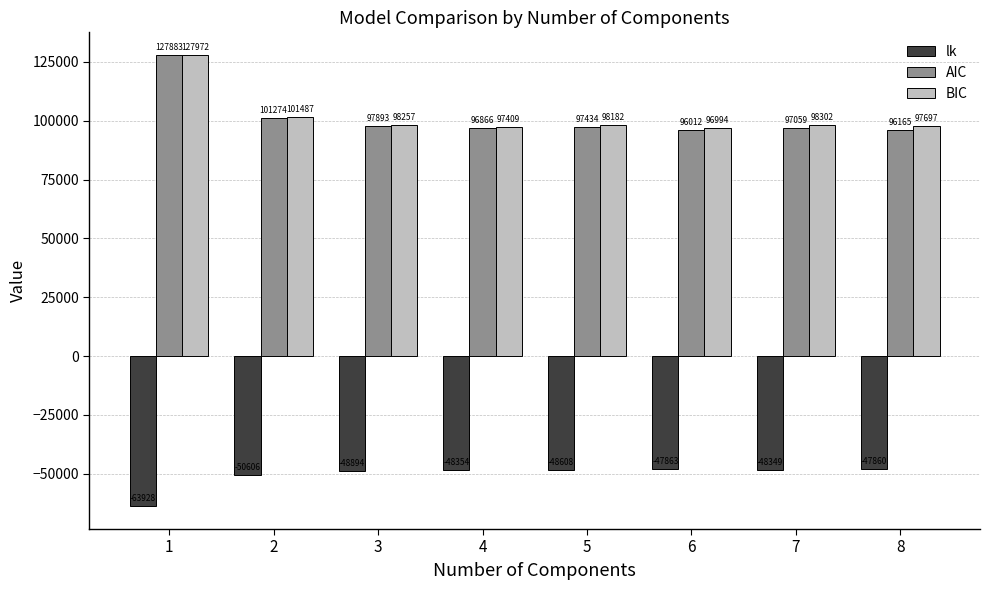

Is it true that BIC equals 96994.1 at 6?

True